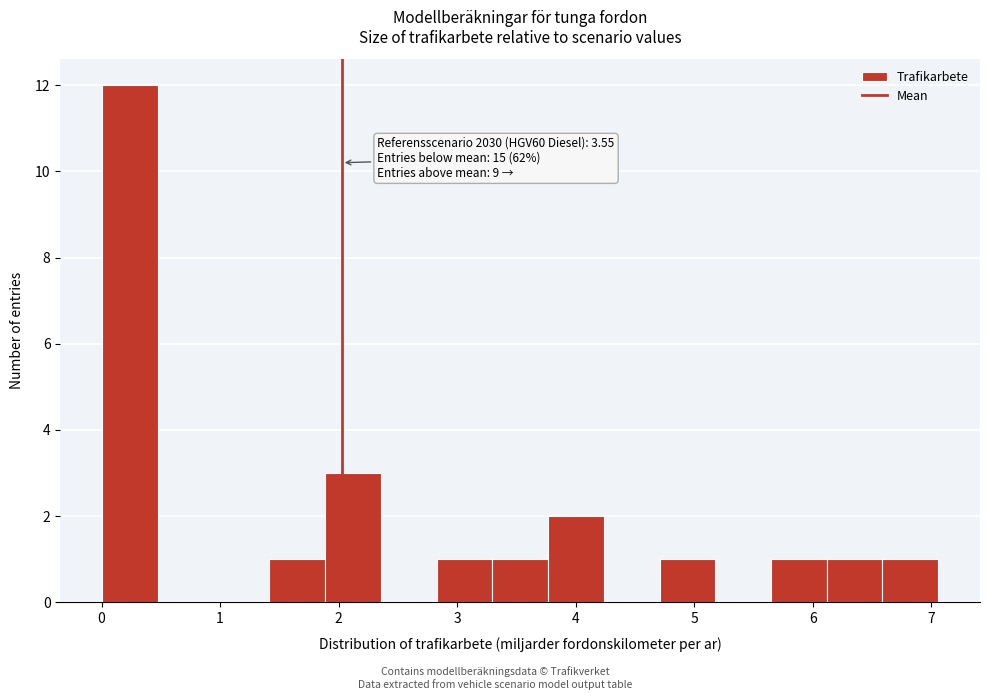

Which range on the x-axis has the tallest bar?

0.0 to 0.5